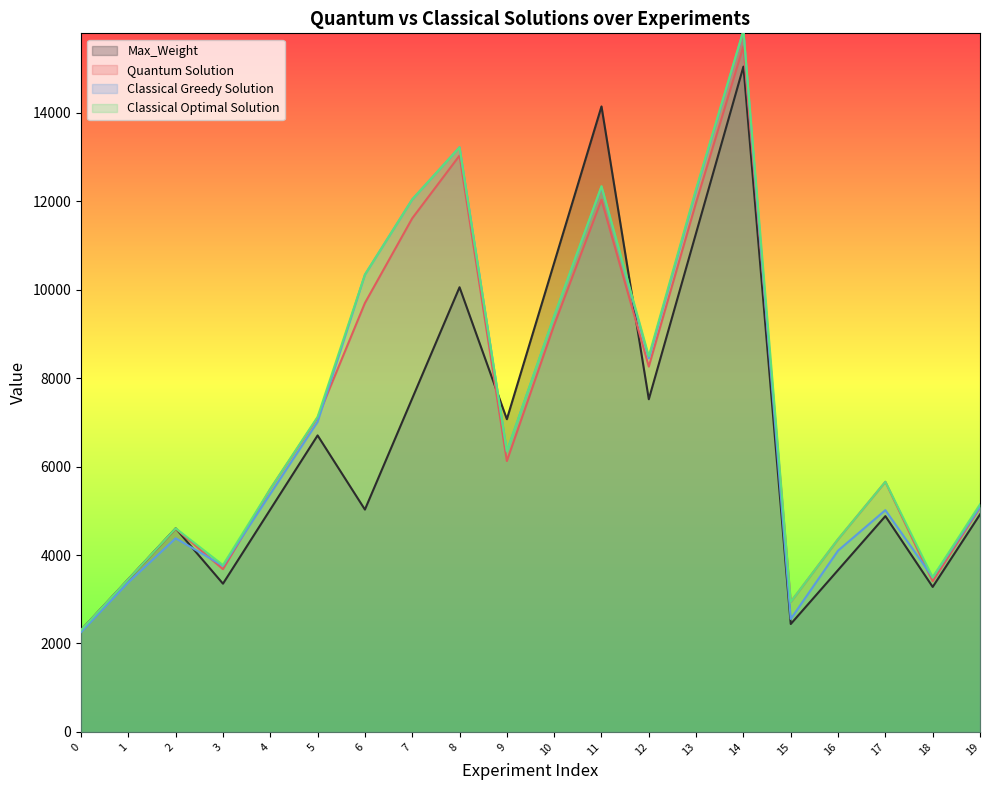

Between 12 and 5, which is larger?

12